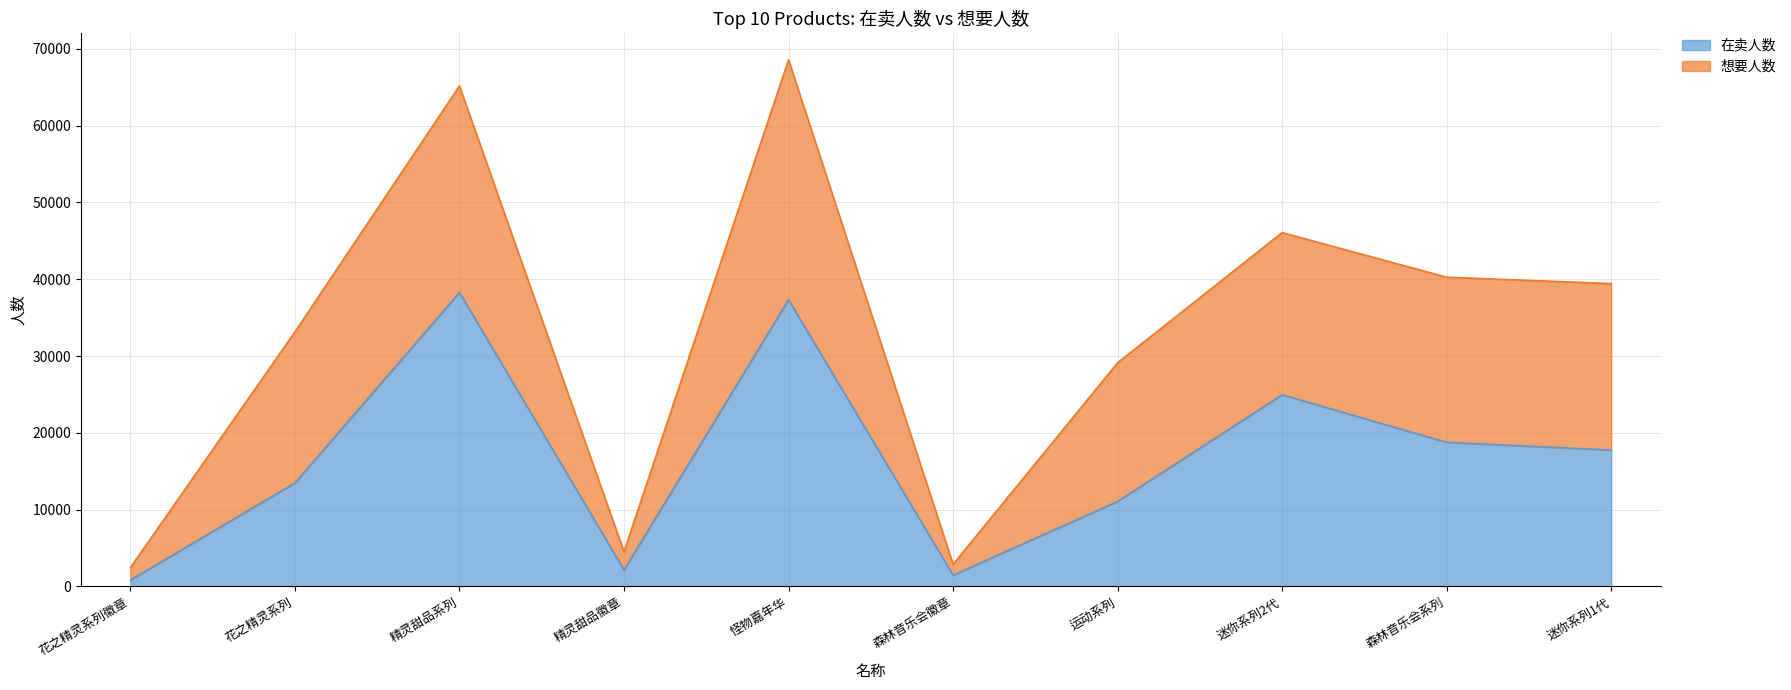

What is the change in value from 森林音乐会徽章 to 森林音乐会系列?

+17290